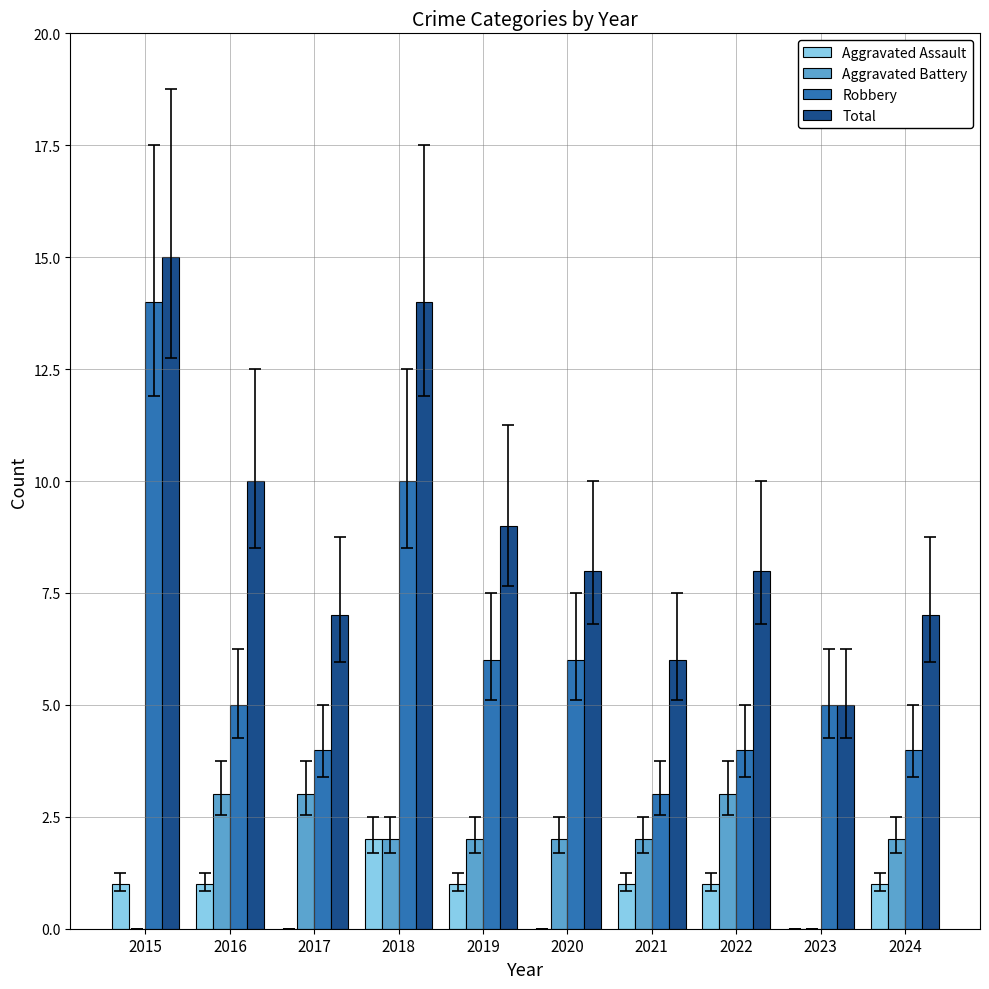

How many categories are shown in the chart?

10